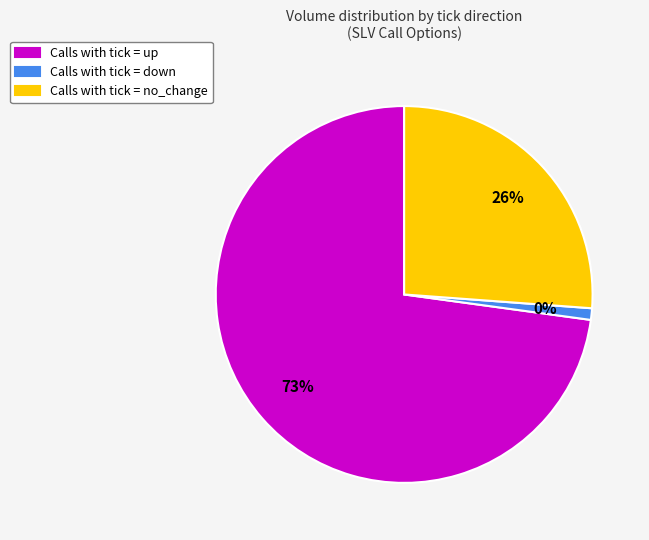

True or false: up accounts for 1% of the total.

False